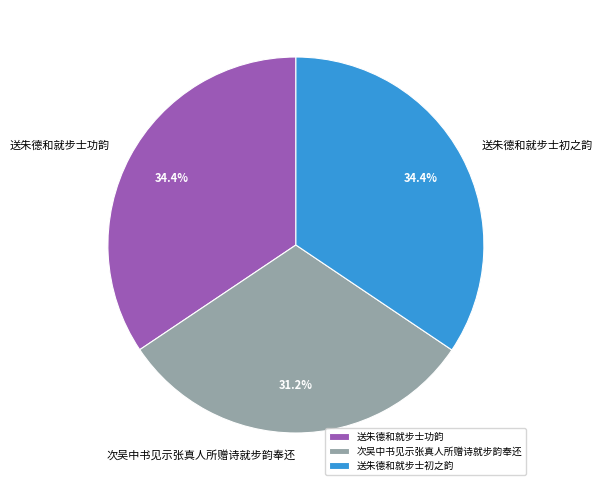

Is there a majority slice in this chart?

No